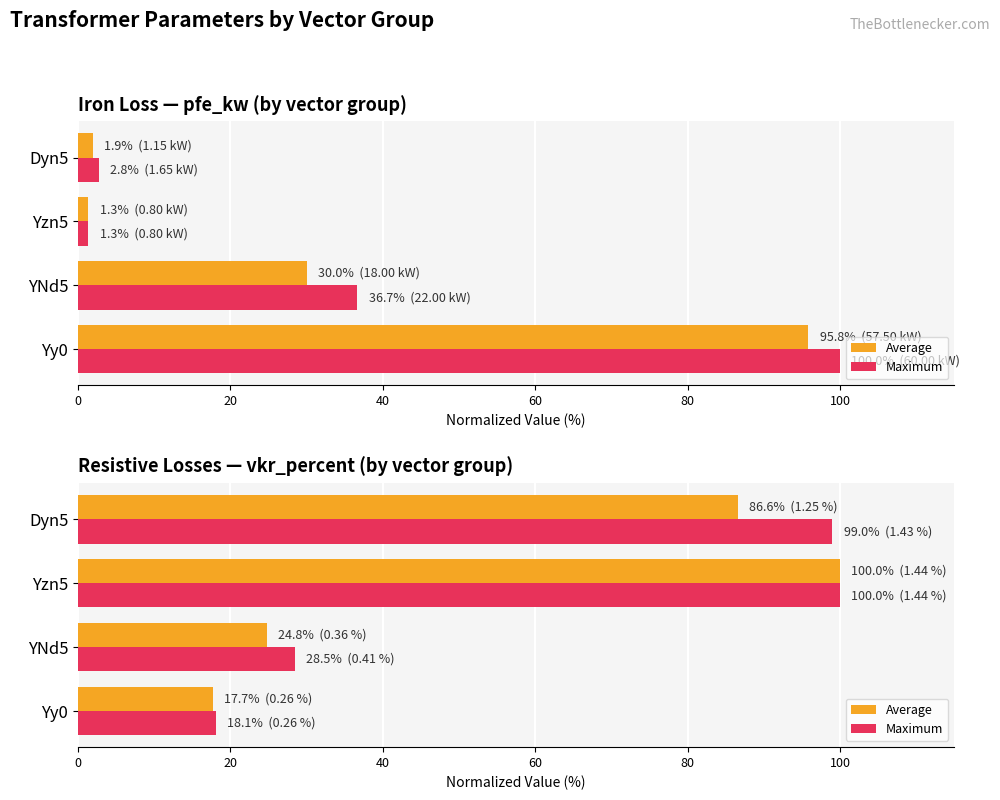

Is it true that Average equals 17.7 at Yy0?

True